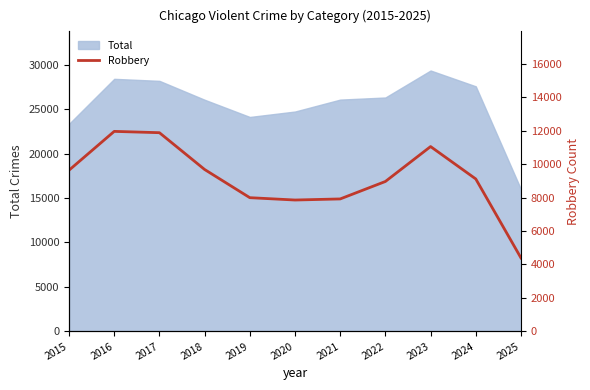

What is the lowest value of the Total series?

15986